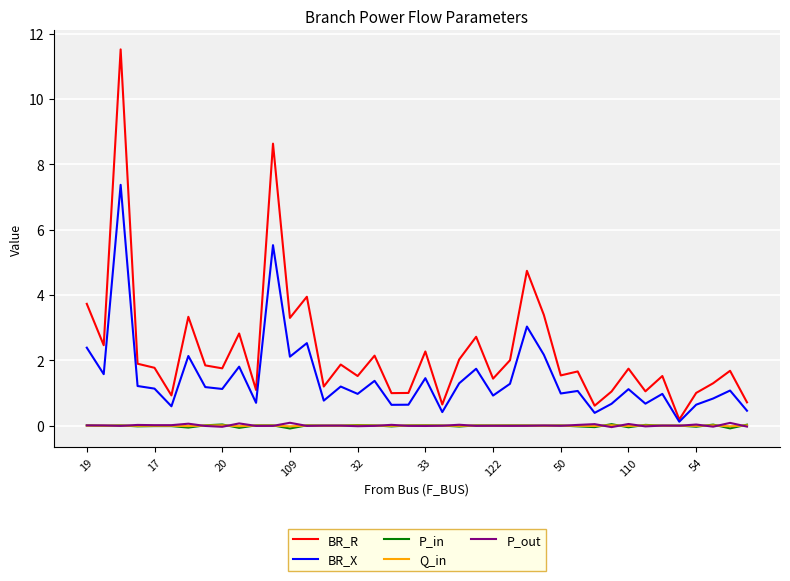

True or false: BR_X has more than 2 points higher than both neighbors.

True